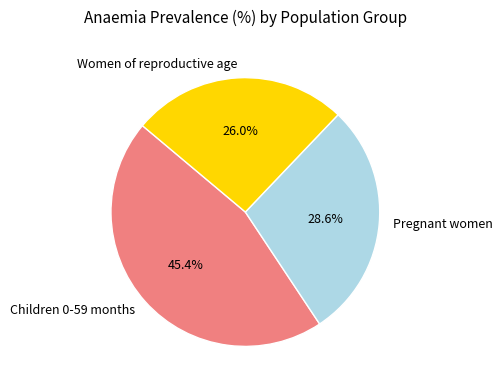

What is the smallest slice in the pie chart?

Women of reproductive age